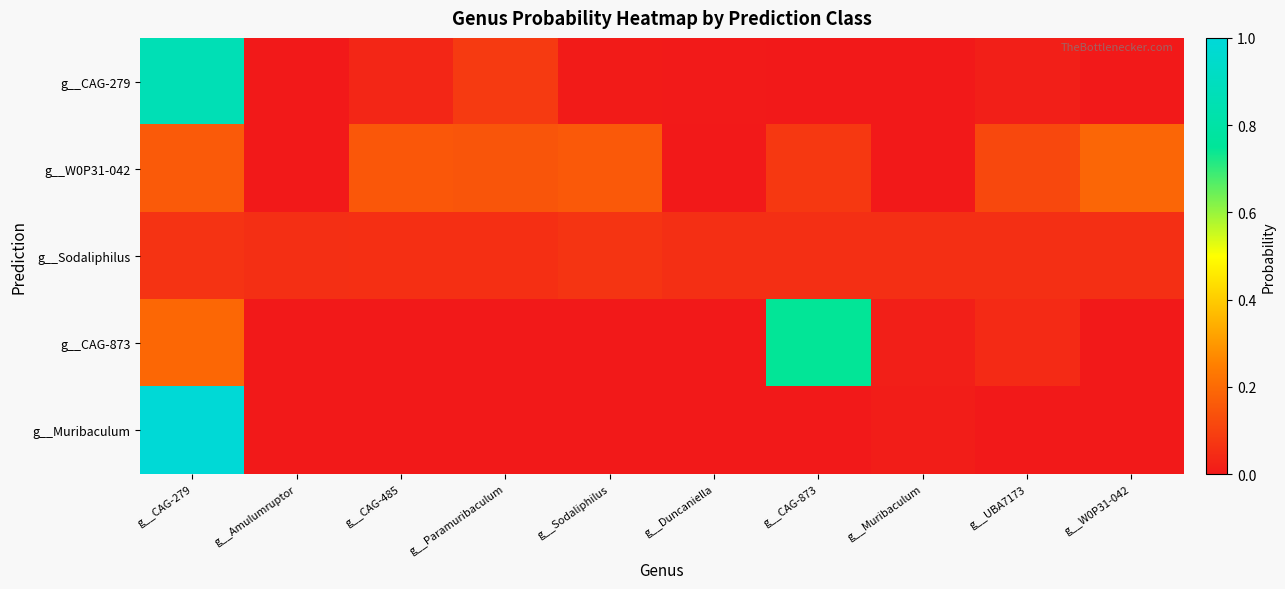

Reading left to right, extract all data points from this chart.

g__CAG-279: g__CAG-279=0.9	g__Amulumruptor=0.0	g__CAG-485=0.0	g__Paramuribaculum=0.1	g__Sodaliphilus=0.0	g__Duncaniella=0.0	g__CAG-873=0.0	g__Muribaculum=0.0	g__UBA7173=0.0	g__W0P31-042=0.0
g__W0P31-042: g__CAG-279=0.2	g__Amulumruptor=0.0	g__CAG-485=0.2	g__Paramuribaculum=0.1	g__Sodaliphilus=0.2	g__Duncaniella=0.0	g__CAG-873=0.1	g__Muribaculum=0.0	g__UBA7173=0.1	g__W0P31-042=0.2
g__Sodaliphilus: g__CAG-279=0.1	g__Amulumruptor=0.1	g__CAG-485=0.1	g__Paramuribaculum=0.1	g__Sodaliphilus=0.1	g__Duncaniella=0.1	g__CAG-873=0.1	g__Muribaculum=0.1	g__UBA7173=0.1	g__W0P31-042=0.1
g__CAG-873: g__CAG-279=0.2	g__Amulumruptor=0.0	g__CAG-485=0.0	g__Paramuribaculum=0.0	g__Sodaliphilus=0.0	g__Duncaniella=0.0	g__CAG-873=0.7	g__Muribaculum=0.0	g__UBA7173=0.0	g__W0P31-042=0.0
g__Muribaculum: g__CAG-279=1.0	g__Amulumruptor=0.0	g__CAG-485=0.0	g__Paramuribaculum=0.0	g__Sodaliphilus=0.0	g__Duncaniella=0.0	g__CAG-873=0.0	g__Muribaculum=0.0	g__UBA7173=0.0	g__W0P31-042=0.0